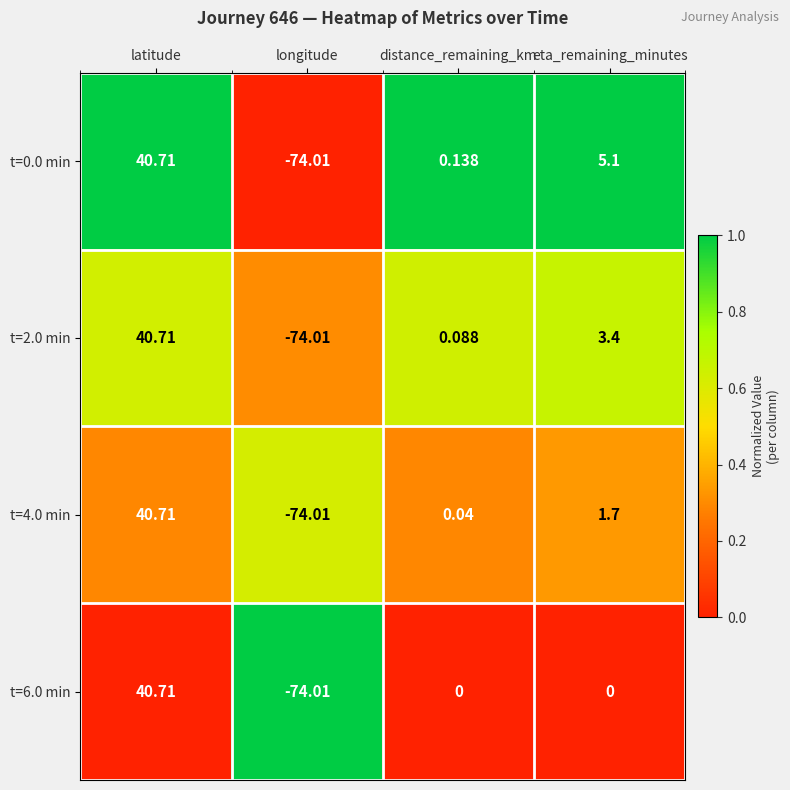

At which category does the chart reach its minimum across all series?

longitude